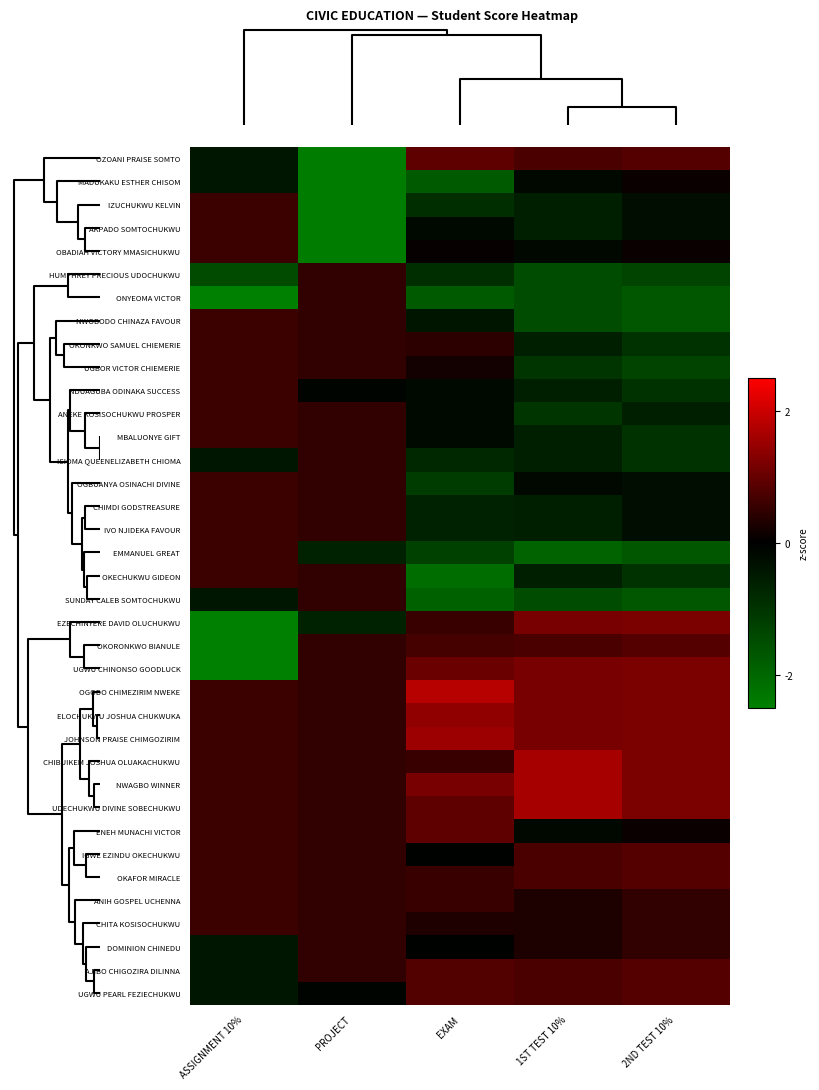

Reading left to right, what are all the values shown in this chart?

OZOANI PRAISE SOMTO: ASSIGNMENT 10%=-0.4	PROJECT=-2.4	EXAM=0.9	1ST TEST 10%=0.7	2ND TEST 10%=0.8
MADUKAKU ESTHER CHISOM: ASSIGNMENT 10%=-0.4	PROJECT=-2.4	EXAM=-1.8	1ST TEST 10%=-0.2	2ND TEST 10%=0.1
IZUCHUKWU KELVIN: ASSIGNMENT 10%=0.6	PROJECT=-2.4	EXAM=-0.9	1ST TEST 10%=-0.6	2ND TEST 10%=-0.3
AKPADO SOMTOCHUKWU: ASSIGNMENT 10%=0.6	PROJECT=-2.4	EXAM=-0.2	1ST TEST 10%=-0.6	2ND TEST 10%=-0.3
OBADIAH VICTORY MMASICHUKWU: ASSIGNMENT 10%=0.6	PROJECT=-2.4	EXAM=0.1	1ST TEST 10%=-0.2	2ND TEST 10%=0.1
HUMPHREY PRECIOUS UDOCHUKWU: ASSIGNMENT 10%=-1.5	PROJECT=0.5	EXAM=-0.9	1ST TEST 10%=-1.5	2ND TEST 10%=-1.3
ONYEOMA VICTOR: ASSIGNMENT 10%=-2.5	PROJECT=0.5	EXAM=-1.8	1ST TEST 10%=-1.5	2ND TEST 10%=-1.7
NWOBODO CHINAZA FAVOUR: ASSIGNMENT 10%=0.6	PROJECT=0.5	EXAM=-0.4	1ST TEST 10%=-1.5	2ND TEST 10%=-1.7
OKONKWO SAMUEL CHIEMERIE: ASSIGNMENT 10%=0.6	PROJECT=0.5	EXAM=0.4	1ST TEST 10%=-0.6	2ND TEST 10%=-1.0
UGBOR VICTOR CHIEMERIE: ASSIGNMENT 10%=0.6	PROJECT=0.5	EXAM=0.2	1ST TEST 10%=-1.1	2ND TEST 10%=-1.3
NDUAGUBA ODINAKA SUCCESS: ASSIGNMENT 10%=0.6	PROJECT=-0.1	EXAM=-0.2	1ST TEST 10%=-0.6	2ND TEST 10%=-1.0
ANEKE KOSISOCHUKWU PROSPER: ASSIGNMENT 10%=0.6	PROJECT=0.5	EXAM=-0.2	1ST TEST 10%=-1.1	2ND TEST 10%=-0.6
MBALUONYE GIFT: ASSIGNMENT 10%=0.6	PROJECT=0.5	EXAM=-0.2	1ST TEST 10%=-0.6	2ND TEST 10%=-1.0
ISIOMA QUEENELIZABETH CHIOMA: ASSIGNMENT 10%=-0.4	PROJECT=0.5	EXAM=-0.8	1ST TEST 10%=-0.6	2ND TEST 10%=-1.0
OGBUANYA OSINACHI DIVINE: ASSIGNMENT 10%=0.6	PROJECT=0.5	EXAM=-1.2	1ST TEST 10%=-0.2	2ND TEST 10%=-0.3
CHIMDI GODSTREASURE: ASSIGNMENT 10%=0.6	PROJECT=0.5	EXAM=-0.7	1ST TEST 10%=-0.6	2ND TEST 10%=-0.3
IVO NJIDEKA FAVOUR: ASSIGNMENT 10%=0.6	PROJECT=0.5	EXAM=-0.7	1ST TEST 10%=-0.6	2ND TEST 10%=-0.3
EMMANUEL GREAT: ASSIGNMENT 10%=0.6	PROJECT=-0.7	EXAM=-1.3	1ST TEST 10%=-1.9	2ND TEST 10%=-1.7
OKECHUKWU GIDEON: ASSIGNMENT 10%=0.6	PROJECT=0.5	EXAM=-2.1	1ST TEST 10%=-0.6	2ND TEST 10%=-1.0
SUNDAY CALEB SOMTOCHUKWU: ASSIGNMENT 10%=-0.4	PROJECT=0.5	EXAM=-1.9	1ST TEST 10%=-1.5	2ND TEST 10%=-1.7
EZECHINYERE DAVID OLUCHUKWU: ASSIGNMENT 10%=-2.5	PROJECT=-0.7	EXAM=0.6	1ST TEST 10%=1.2	2ND TEST 10%=1.2
OKORONKWO BIANULE: ASSIGNMENT 10%=-2.5	PROJECT=0.5	EXAM=0.7	1ST TEST 10%=0.7	2ND TEST 10%=0.8
UGWU CHINONSO GOODLUCK: ASSIGNMENT 10%=-2.5	PROJECT=0.5	EXAM=1.0	1ST TEST 10%=1.2	2ND TEST 10%=1.2
OGODO CHIMEZIRIM NWEKE: ASSIGNMENT 10%=0.6	PROJECT=0.5	EXAM=1.8	1ST TEST 10%=1.2	2ND TEST 10%=1.2
ELOCHUKWU JOSHUA CHUKWUKA: ASSIGNMENT 10%=0.6	PROJECT=0.5	EXAM=1.4	1ST TEST 10%=1.2	2ND TEST 10%=1.2
JOHNSON PRAISE CHIMGOZIRIM: ASSIGNMENT 10%=0.6	PROJECT=0.5	EXAM=1.5	1ST TEST 10%=1.2	2ND TEST 10%=1.2
CHIBUIKEM JOSHUA OLUAKACHUKWU: ASSIGNMENT 10%=0.6	PROJECT=0.5	EXAM=0.6	1ST TEST 10%=1.6	2ND TEST 10%=1.2
NWAGBO WINNER: ASSIGNMENT 10%=0.6	PROJECT=0.5	EXAM=1.2	1ST TEST 10%=1.6	2ND TEST 10%=1.2
UDECHUKWU DIVINE SOBECHUKWU: ASSIGNMENT 10%=0.6	PROJECT=0.5	EXAM=0.9	1ST TEST 10%=1.6	2ND TEST 10%=1.2
ENEH MUNACHI VICTOR: ASSIGNMENT 10%=0.6	PROJECT=0.5	EXAM=0.9	1ST TEST 10%=-0.2	2ND TEST 10%=0.1
IGWE EZINDU OKECHUKWU: ASSIGNMENT 10%=0.6	PROJECT=0.5	EXAM=-0.1	1ST TEST 10%=0.7	2ND TEST 10%=0.8
OKAFOR MIRACLE: ASSIGNMENT 10%=0.6	PROJECT=0.5	EXAM=0.6	1ST TEST 10%=0.7	2ND TEST 10%=0.8
ANIH GOSPEL UCHENNA: ASSIGNMENT 10%=0.6	PROJECT=0.5	EXAM=0.6	1ST TEST 10%=0.3	2ND TEST 10%=0.5
CHITA KOSISOCHUKWU: ASSIGNMENT 10%=0.6	PROJECT=0.5	EXAM=0.3	1ST TEST 10%=0.3	2ND TEST 10%=0.5
DOMINION CHINEDU: ASSIGNMENT 10%=-0.4	PROJECT=0.5	EXAM=-0.1	1ST TEST 10%=0.3	2ND TEST 10%=0.5
AJIBO CHIGOZIRA DILINNA: ASSIGNMENT 10%=-0.4	PROJECT=0.5	EXAM=0.8	1ST TEST 10%=0.7	2ND TEST 10%=0.8
UGWU PEARL FEZIECHUKWU: ASSIGNMENT 10%=-0.4	PROJECT=-0.1	EXAM=0.8	1ST TEST 10%=0.7	2ND TEST 10%=0.8